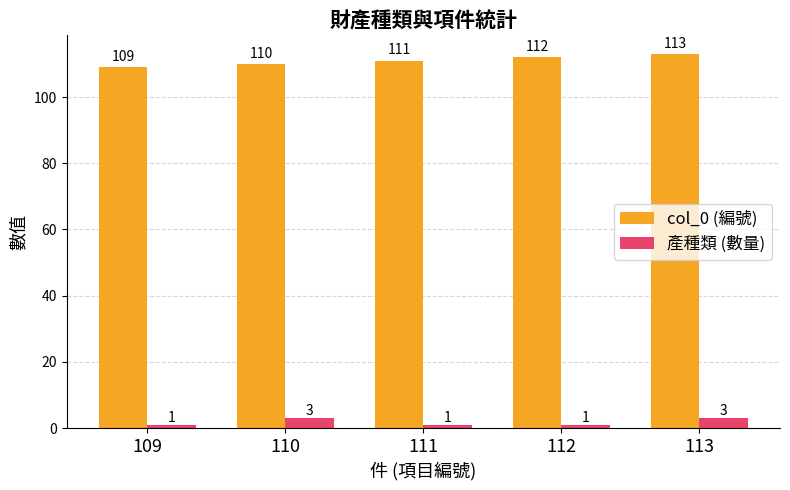

Reading left to right, extract all data points from this chart.

col_0 (編號): 109=109	110=110	111=111	112=112	113=113
產種類 (數量): 109=1	110=3	111=1	112=1	113=3